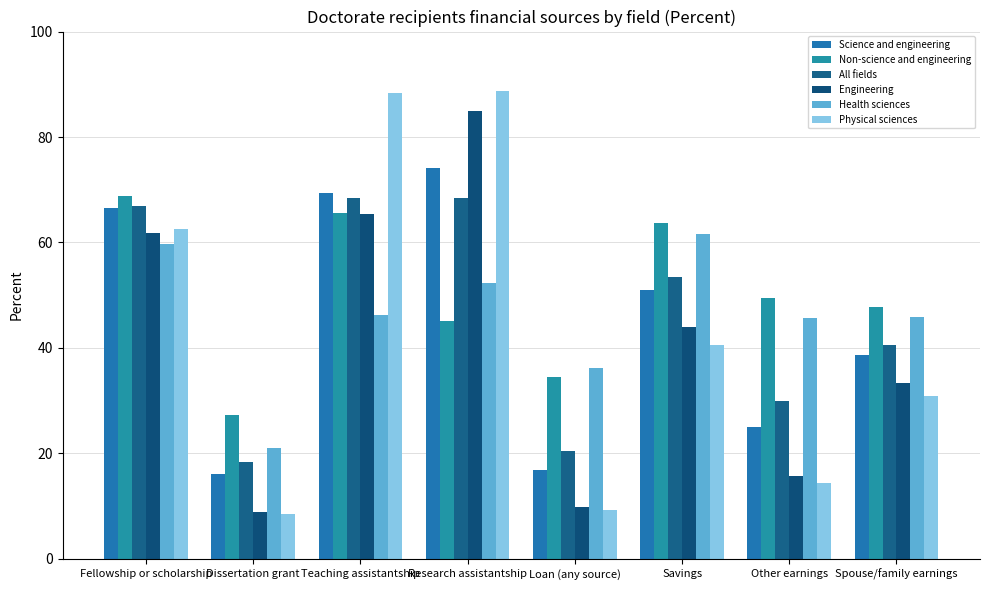

Which category has the lowest value across all series?

Dissertation grant